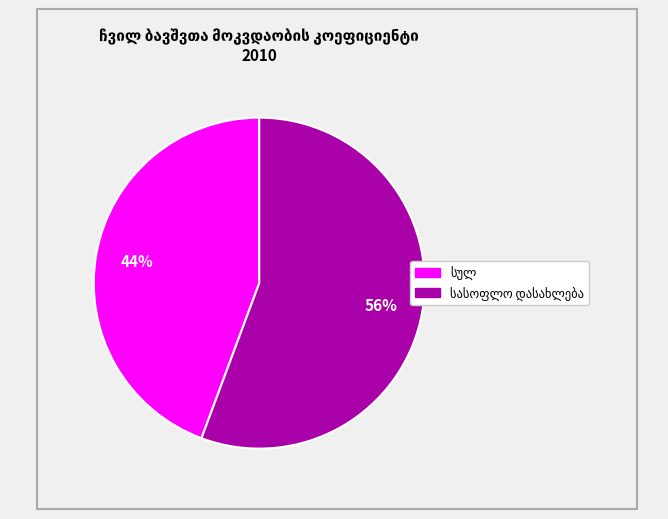

Is there any slice that represents more than half of the pie?

Yes